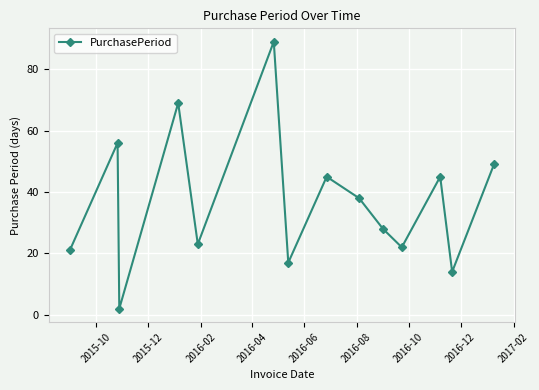

What is the greatest value displayed?

89